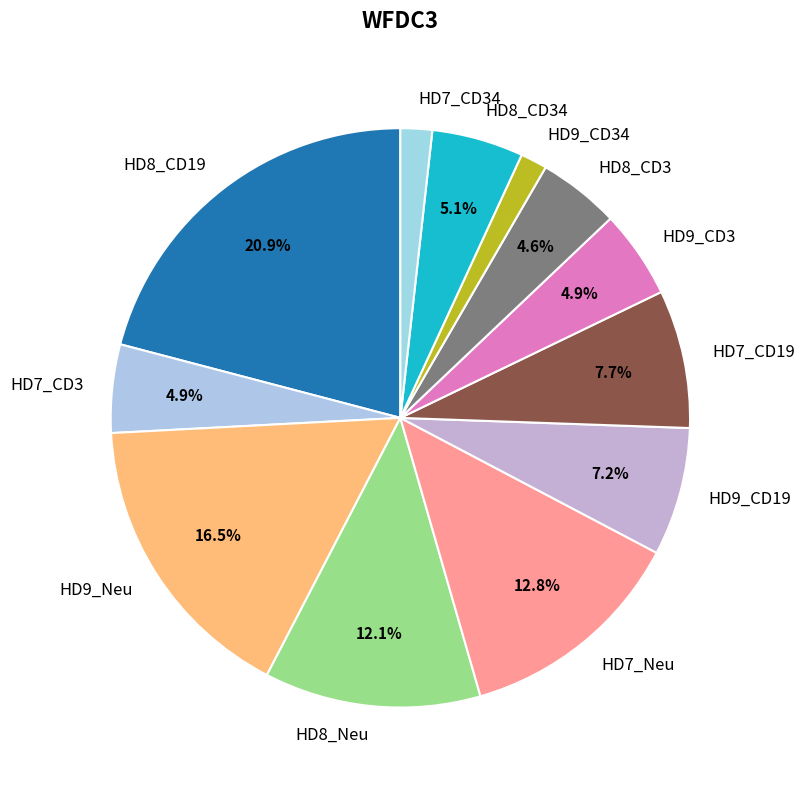

Is there a majority slice in this chart?

No